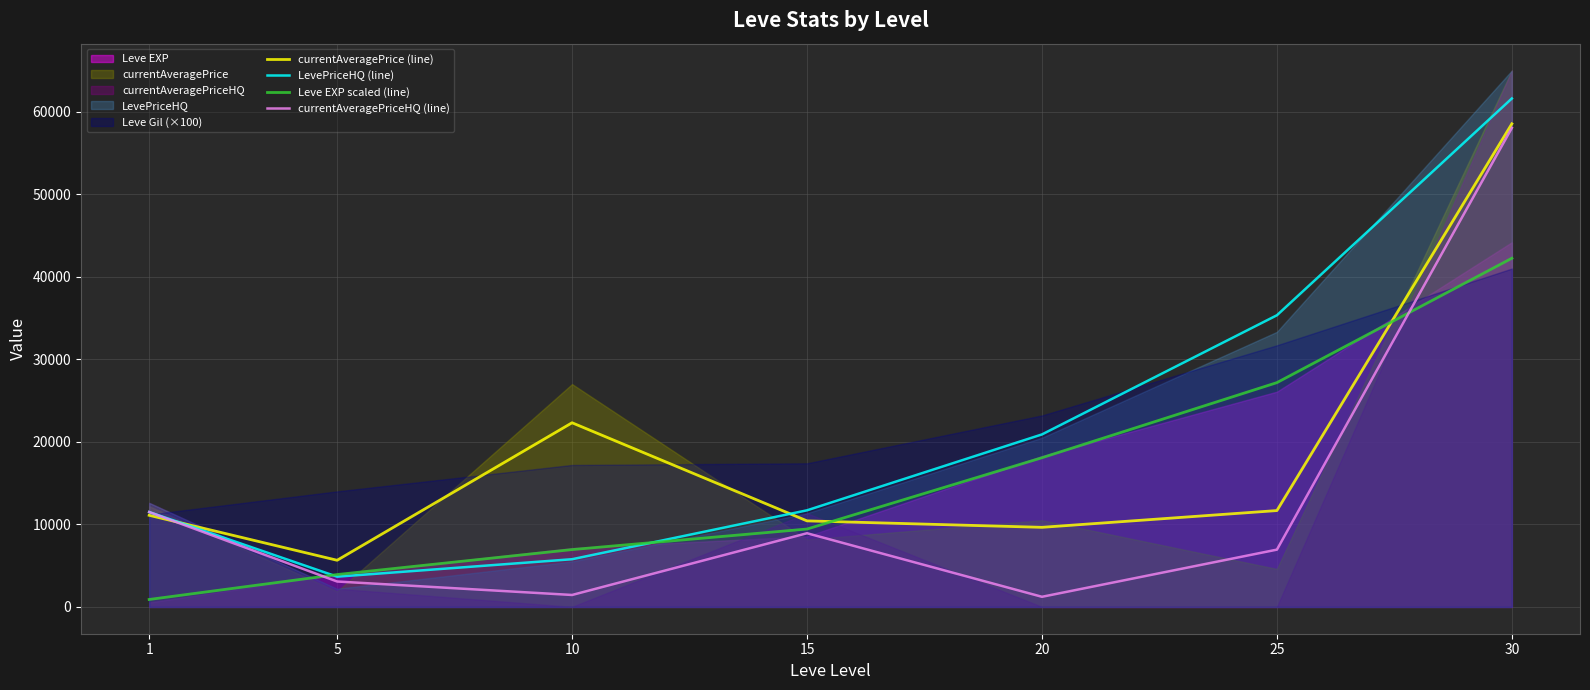

How many times do Leve EXP scaled (line) and currentAveragePrice (line) cross each other?

2